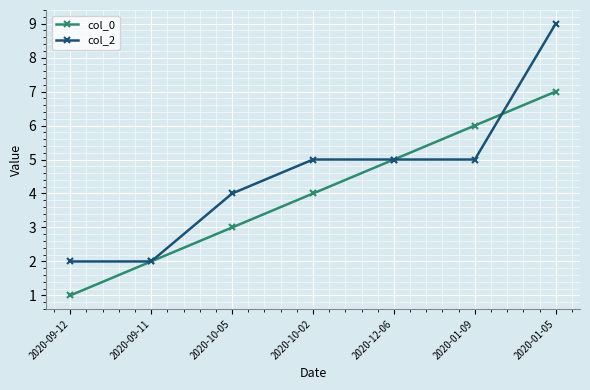

Count the col_0 values in the range 2 to 6.

5